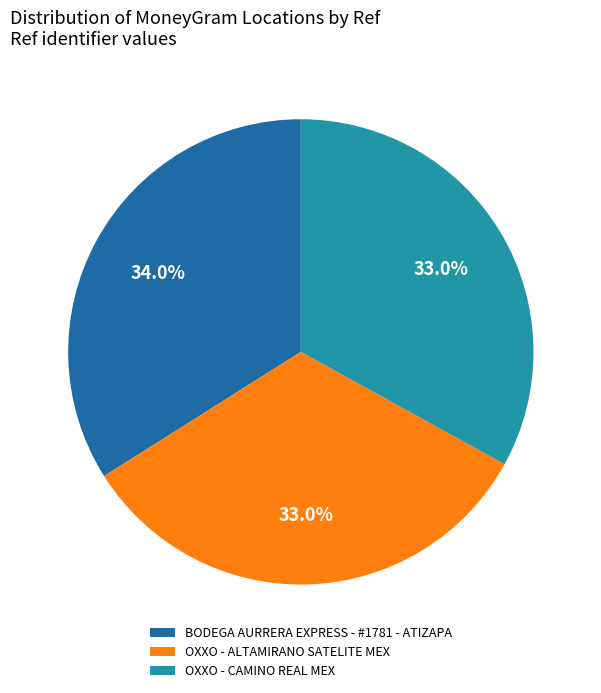

Which category has the biggest portion of the pie?

BODEGA AURRERA EXPRESS - #1781 - ATIZAPA